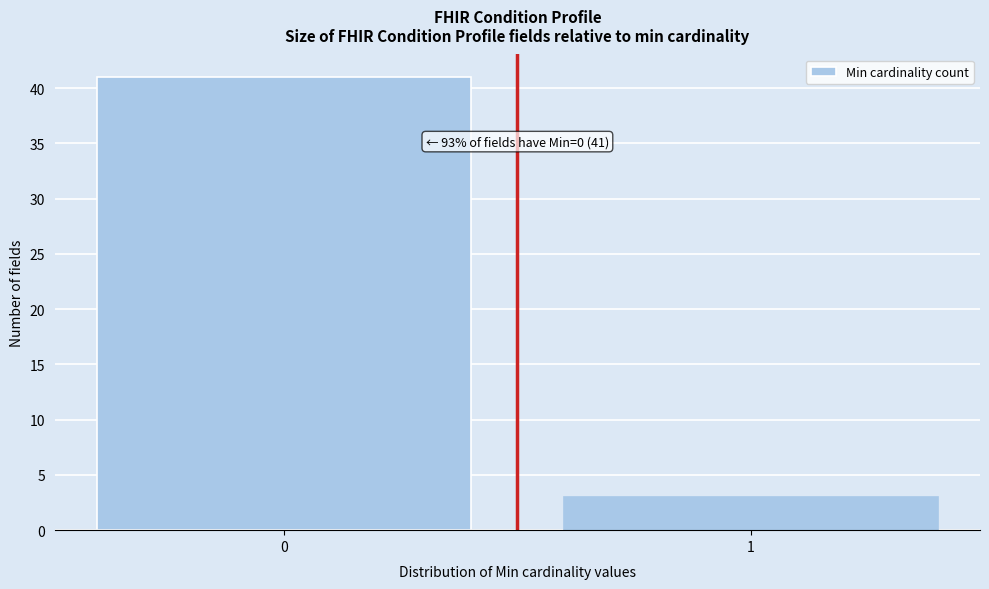

Reading right to left, what are all the values shown in this chart?

3	41